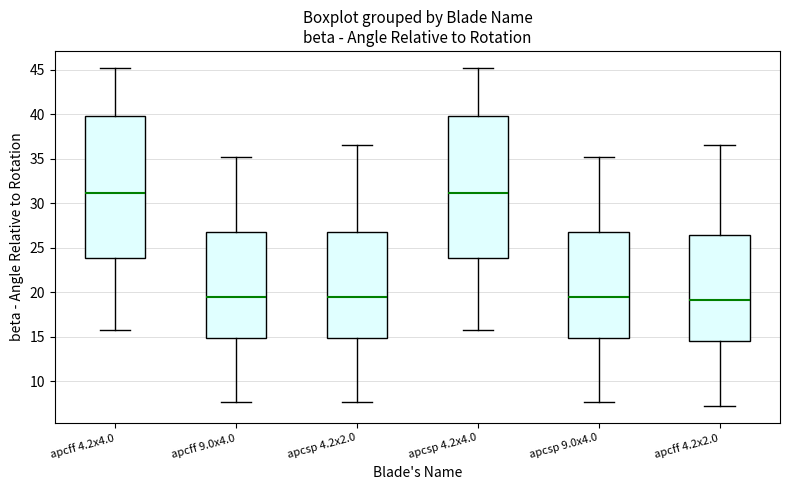

Where does the median line of the box for apcsp 4.2x4.0 sit on the y-axis? The values are not printed on the chart, so give them approximately, as read against the axis.

31.0